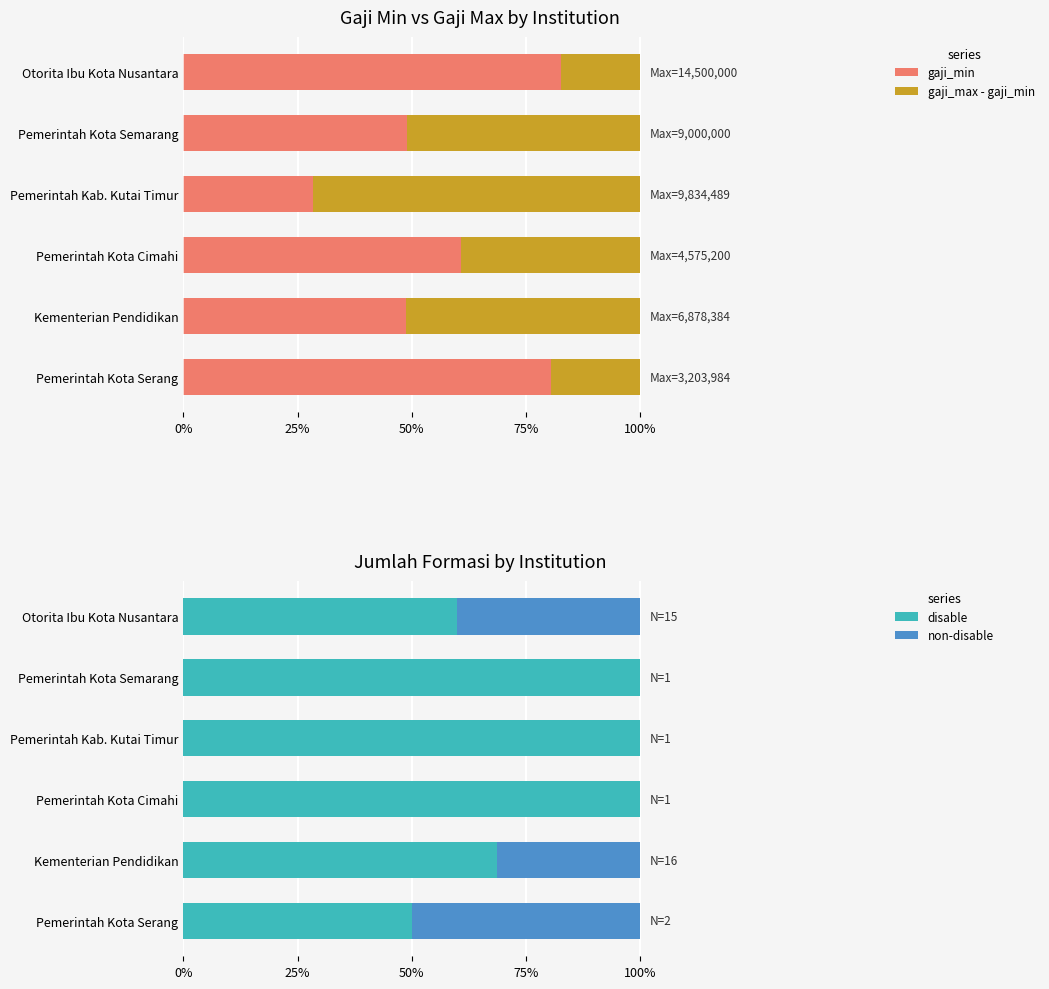

How many categories are shown in the chart?

6